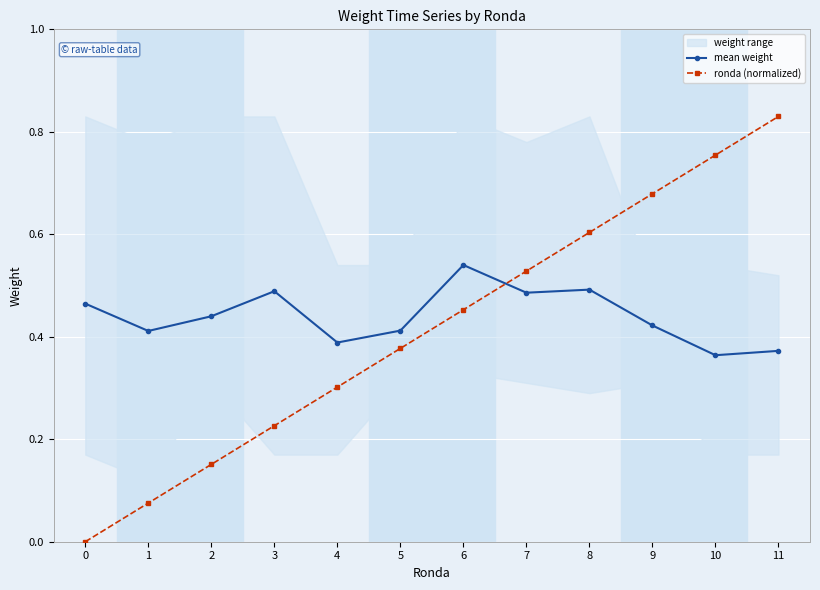

How many values in the ronda (normalized) series exceed 0?

11